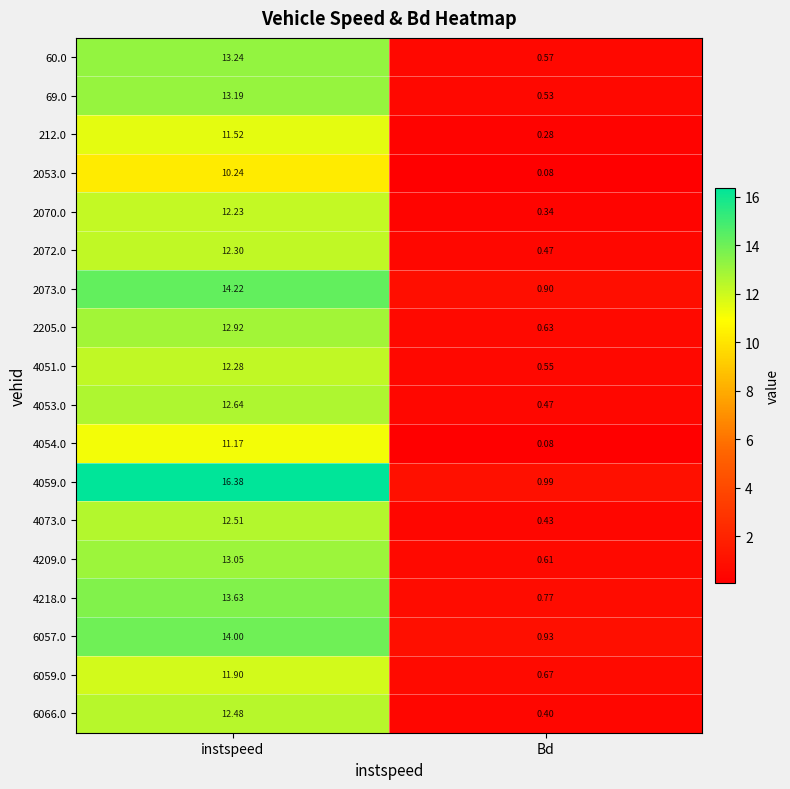

At which label does 4054.0 reach its peak?

instspeed